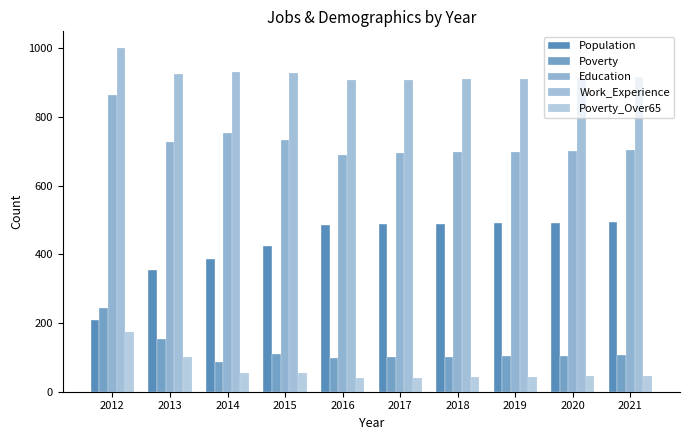

How many groups of bars are there?

10